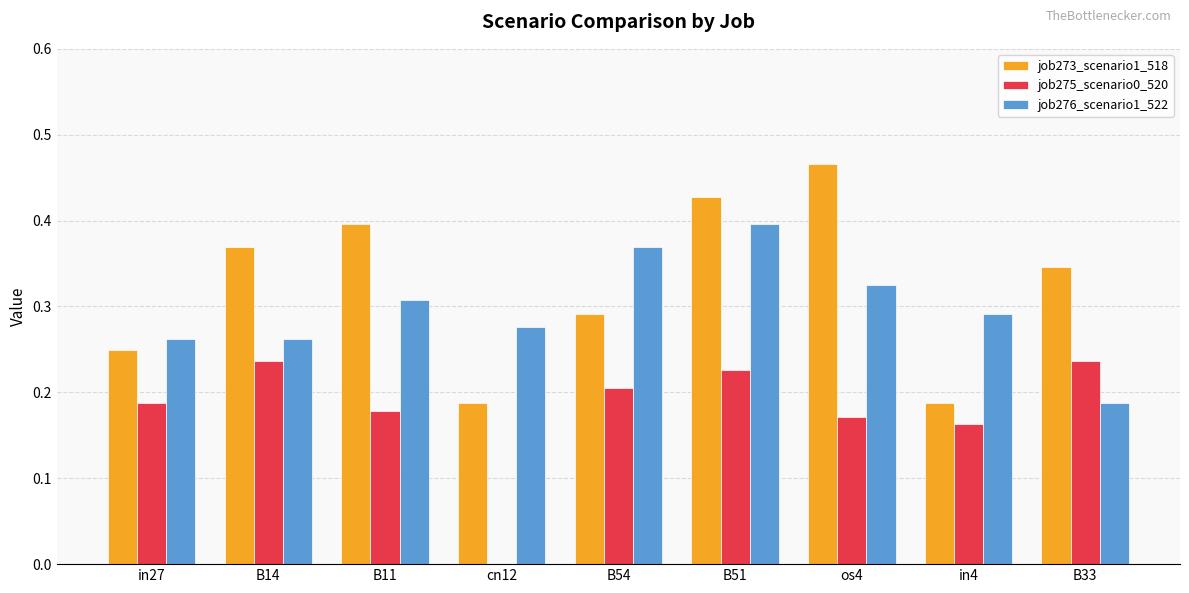

What is the sum of the job273_scenario1_518 values at B11 and in4?

0.6